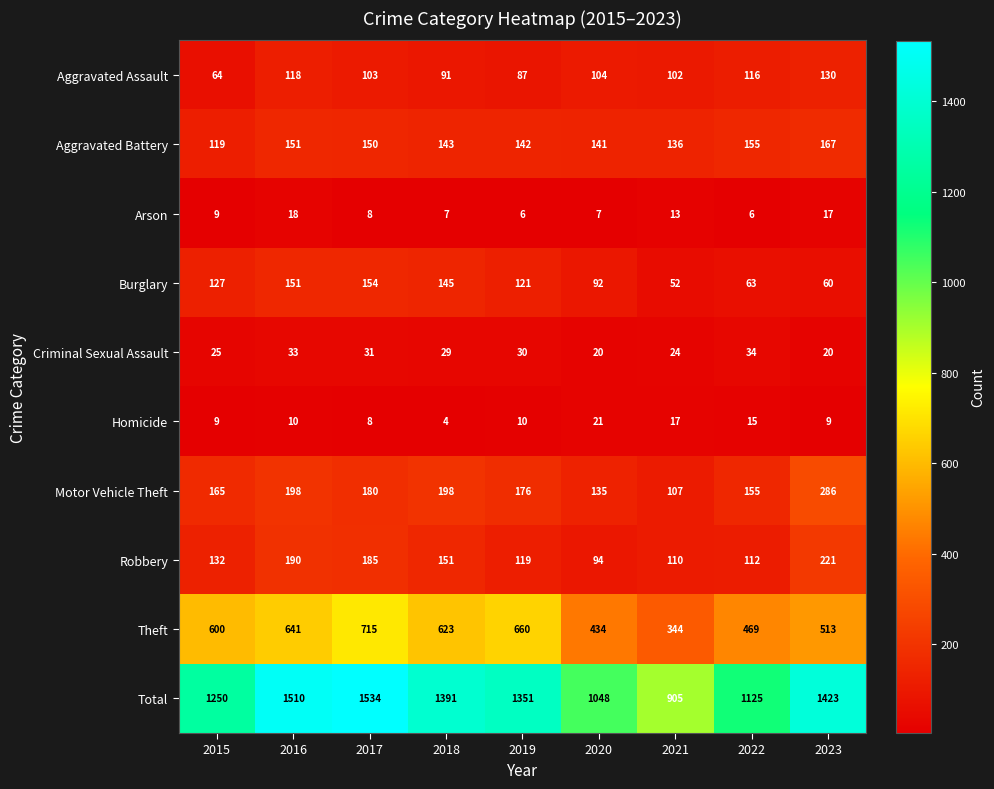

Is it true that Motor Vehicle Theft equals 66 at 2018?

False